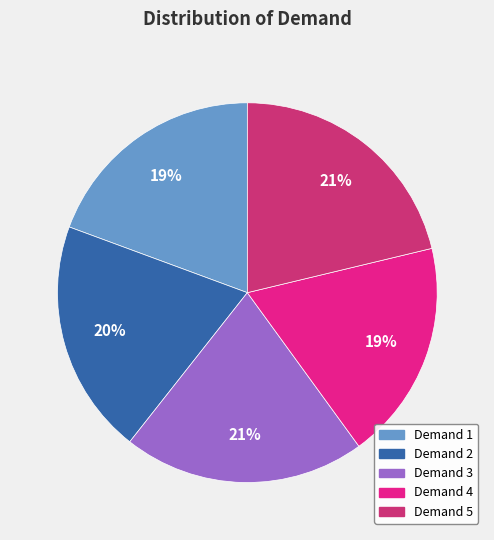

To the nearest percent, what is the average slice percentage?

20%